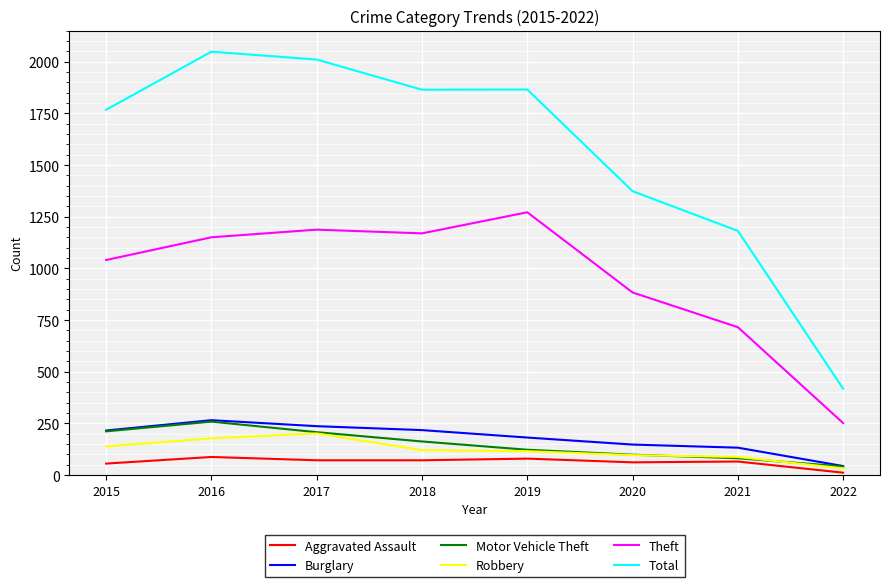

Where is Theft nearest to the value 762?

2021